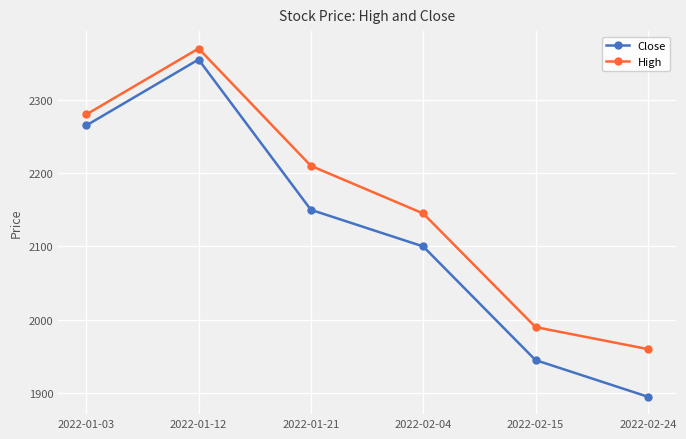

What position from the right is 2022-01-03?

6